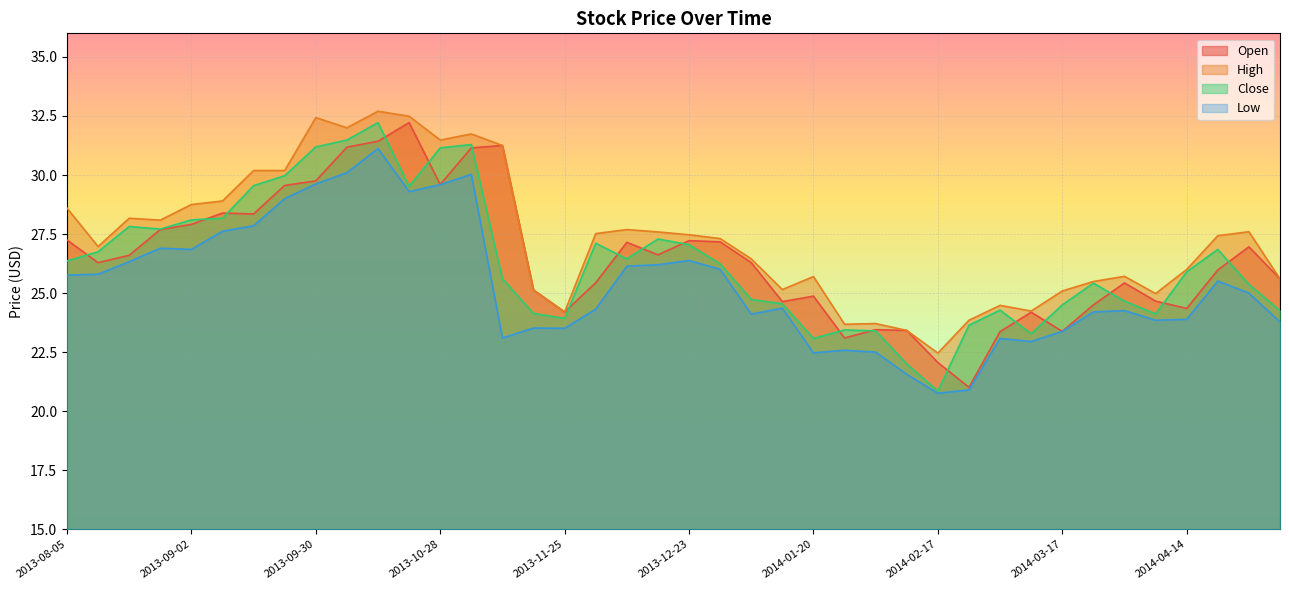

True or false: Low and Close cross at least once.

False